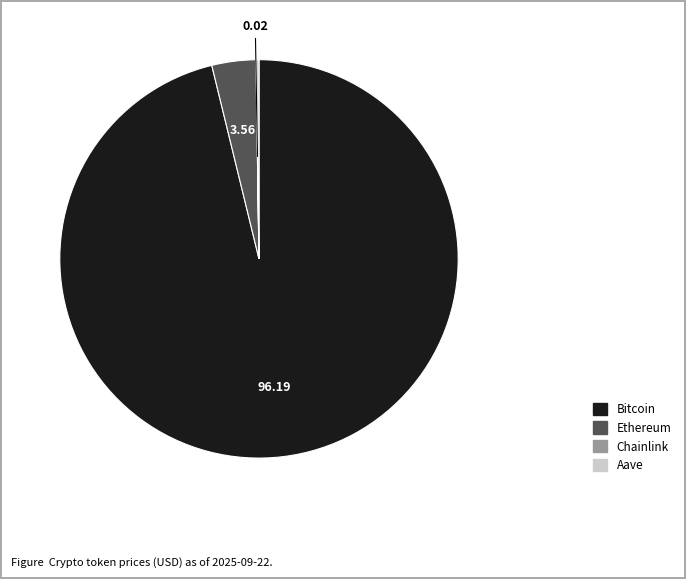

Is there any slice that represents more than half of the pie?

Yes